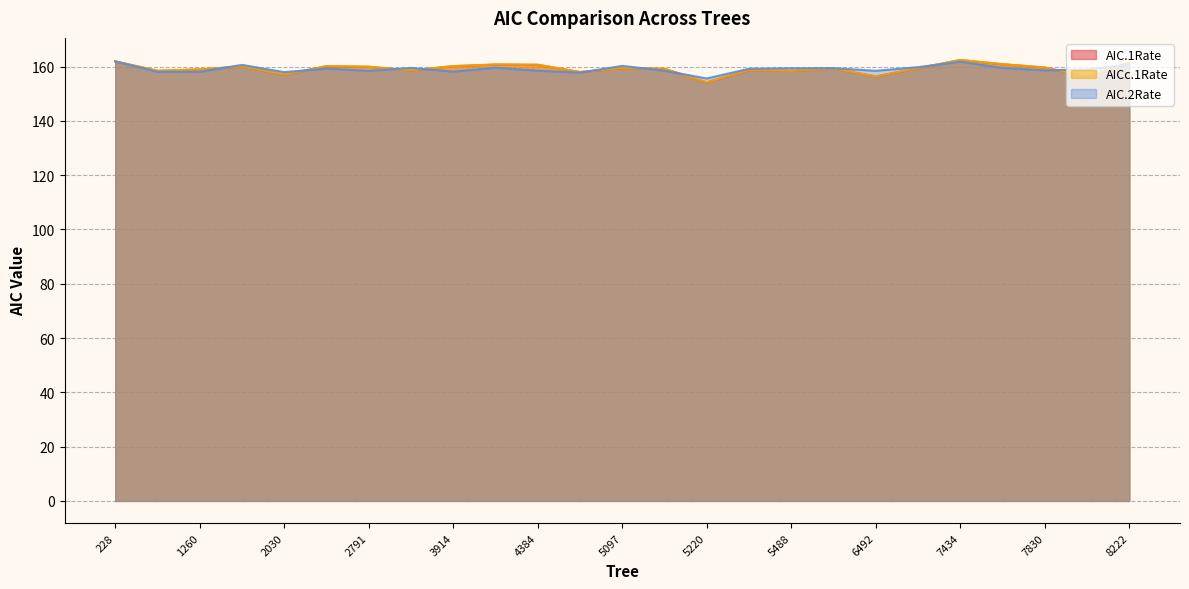

At which label is AIC.2Rate closest to 158?

364